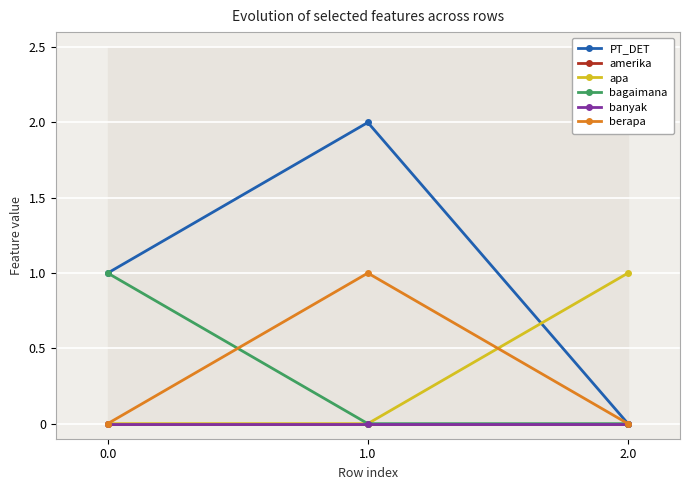

Between 0.0 and 1.0, which is larger?

1.0